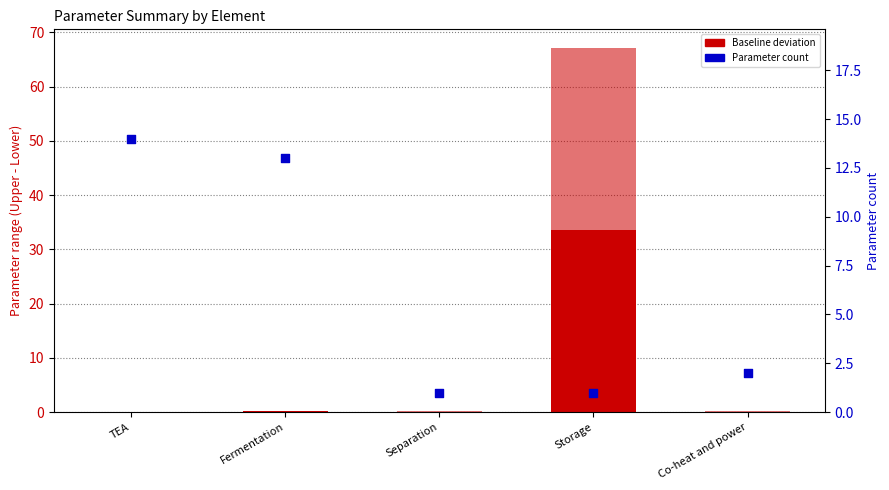

At which category is the sum across all series the highest?

Storage